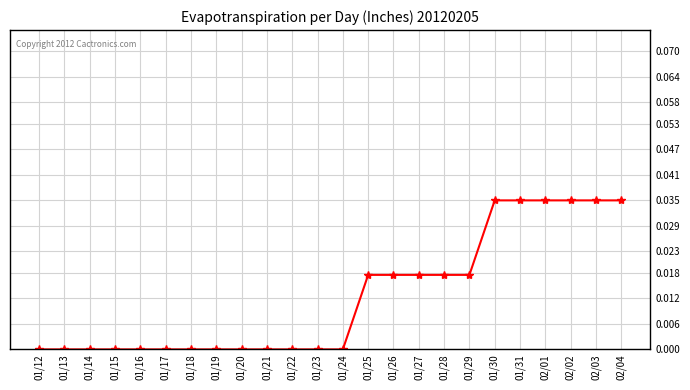

Count the values in the range 0 to 1.

24